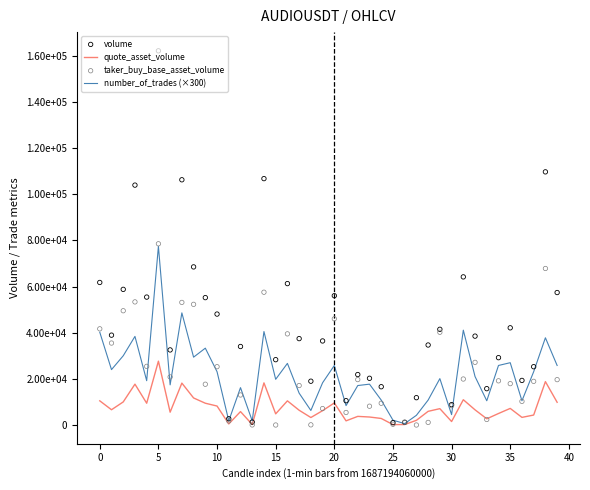

Which series contains the lowest Y value?

taker_buy_base_asset_volume